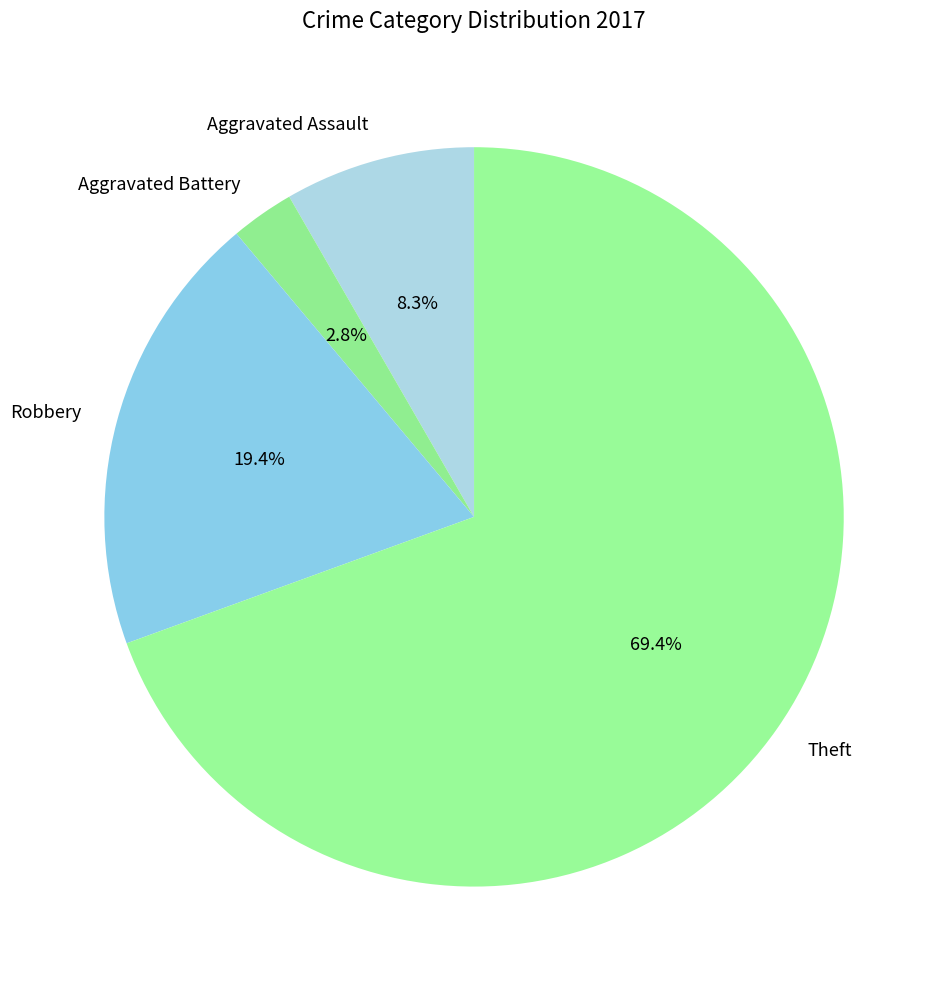

To the nearest percent, what portion does Aggravated Assault represent?

8%